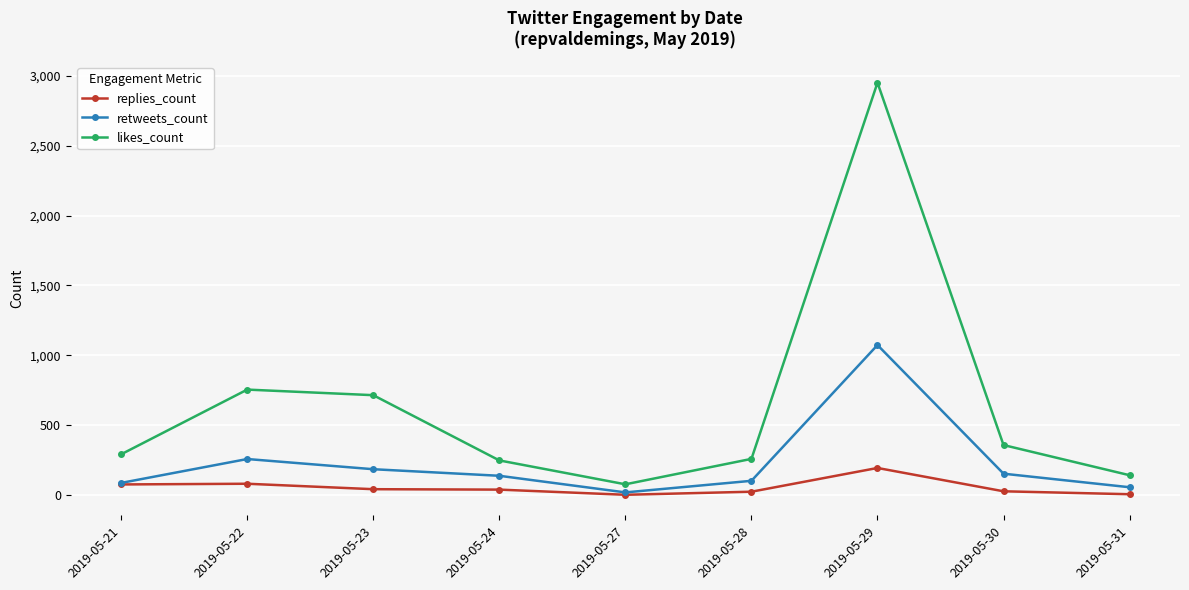

How many lines are shown in the chart?

3